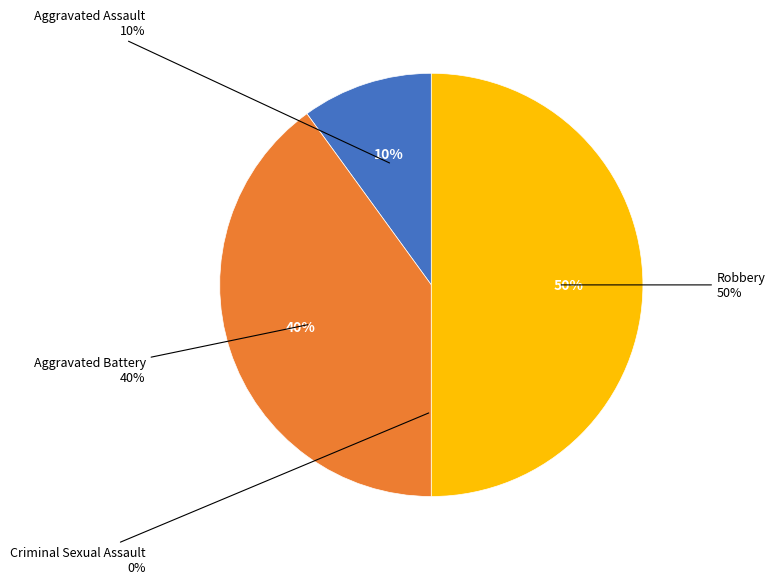

Do Robbery and Criminal Sexual Assault together represent more than half of the pie?

No